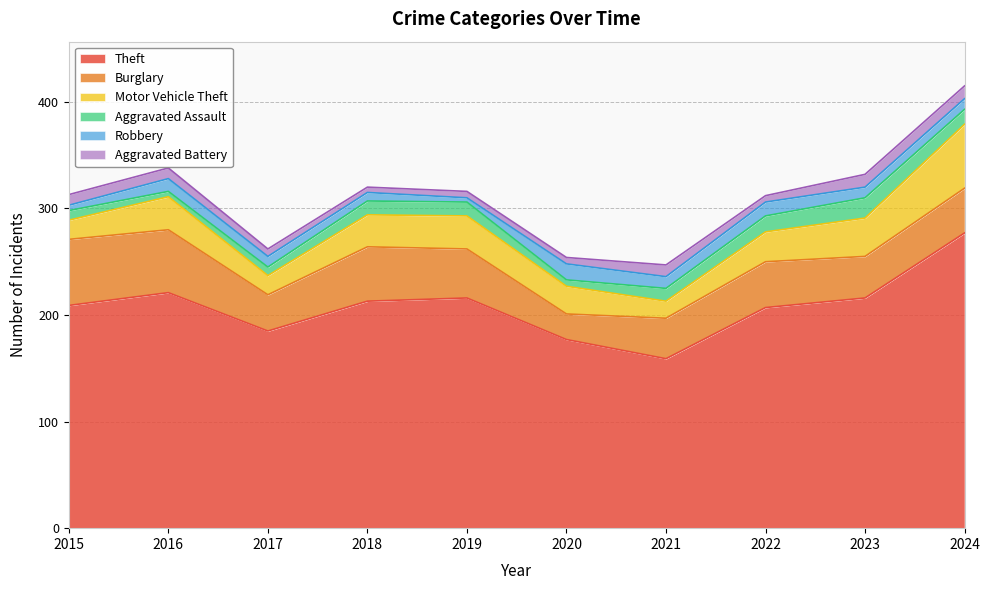

Is it true that Burglary equals 46 at 2019?

True